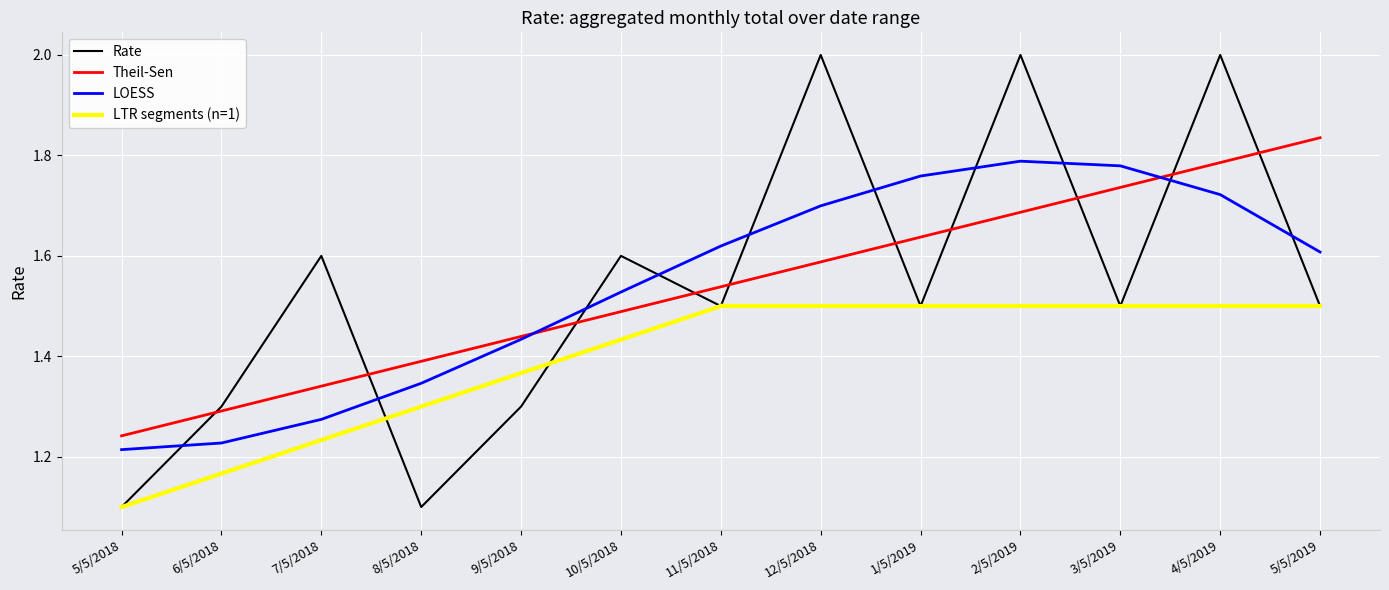

What is the value of the 10th point from the left?

2.0